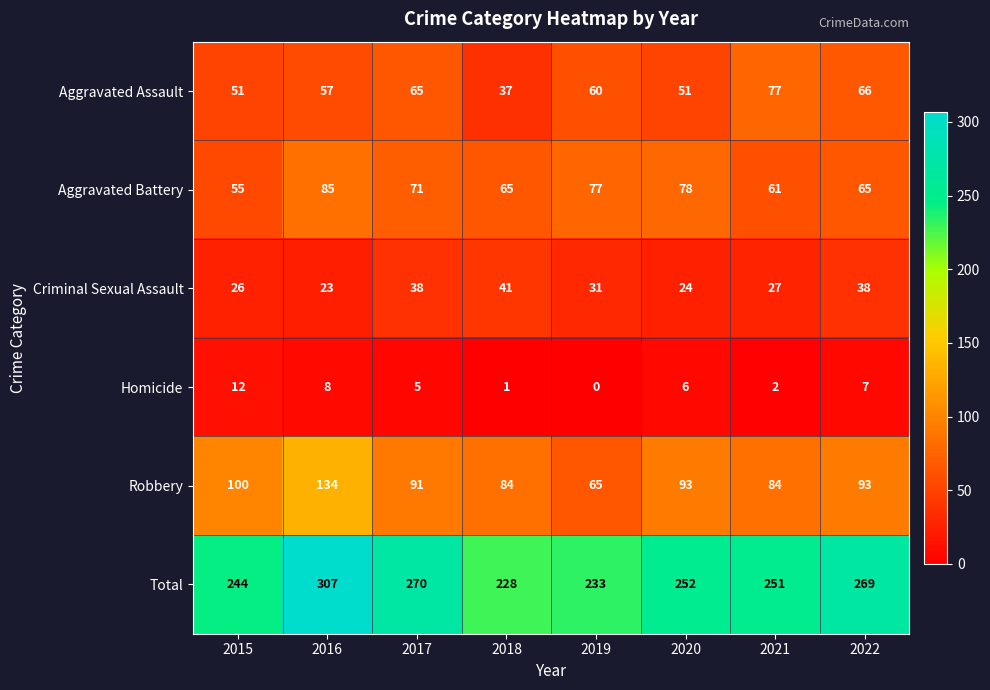

What is the difference between the maximum and minimum values in the Total series?

79